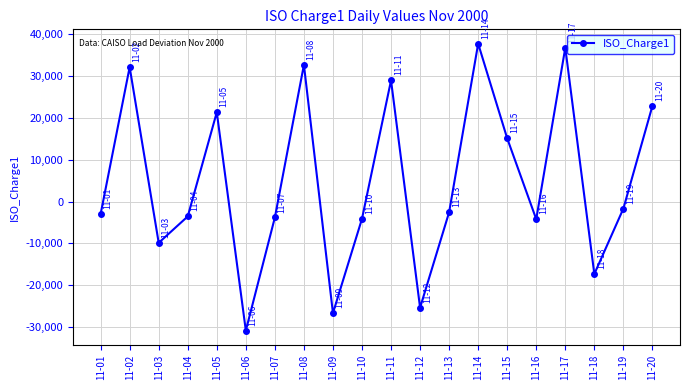

How many series are shown in this chart?

1